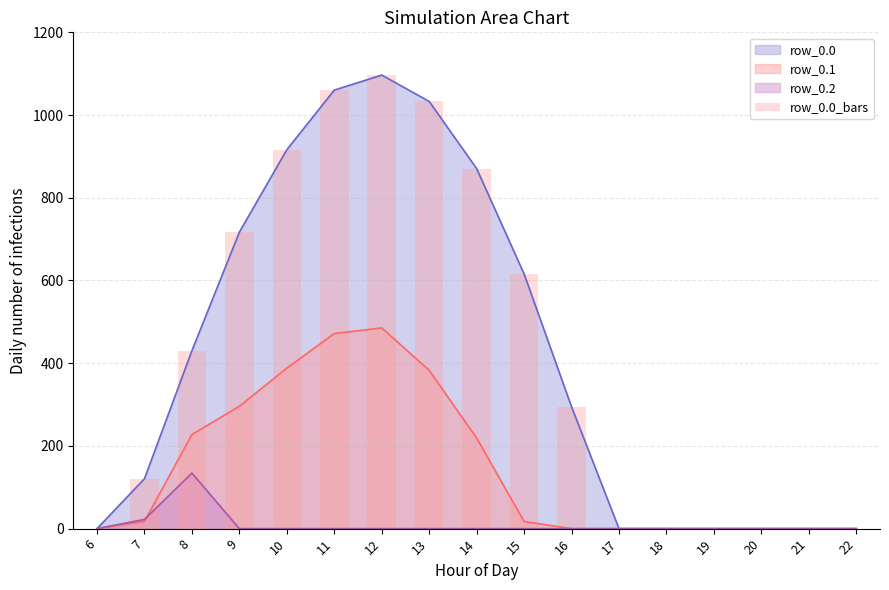

Is it true that the value at 8 is 430.3?

True